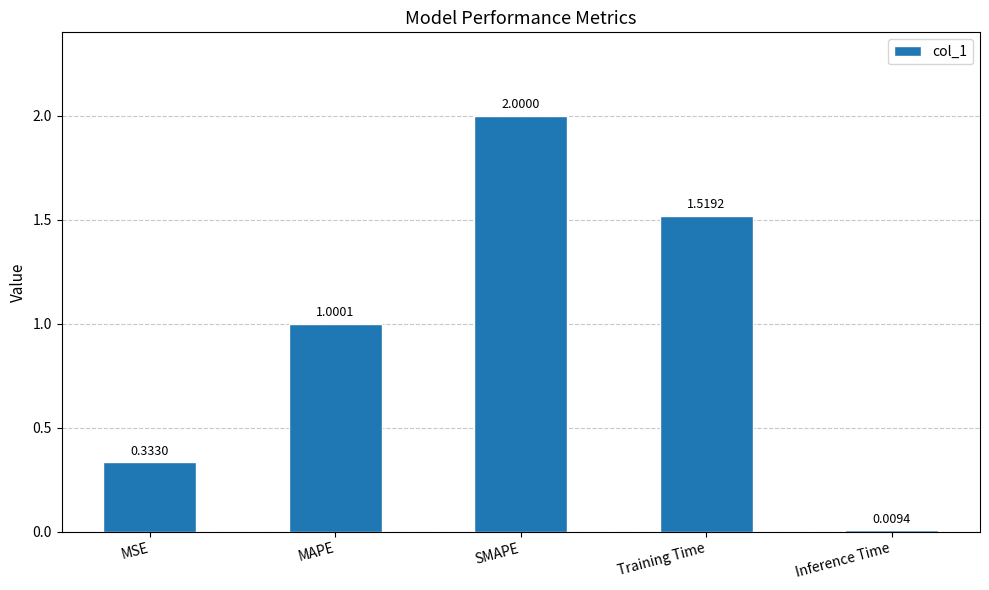

What is the label of the 5th bar from the right?

MSE